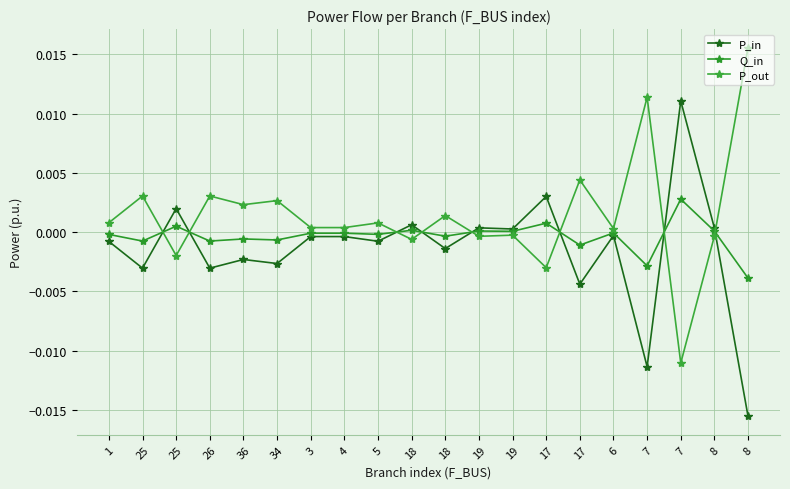

At which label does P_in first exceed 0?

25